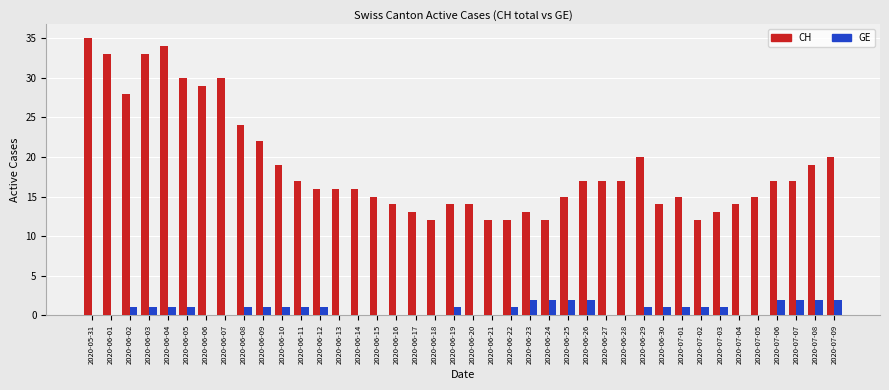

Between 2020-05-31 and 2020-07-02, which series saw the biggest shift?

CH